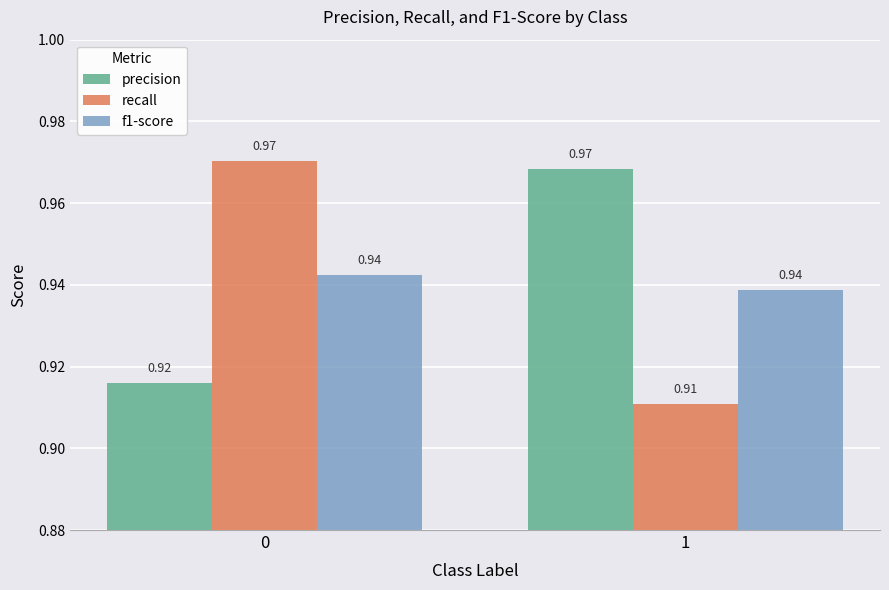

What is the sum of the recall values at 0 and 1?

1.9